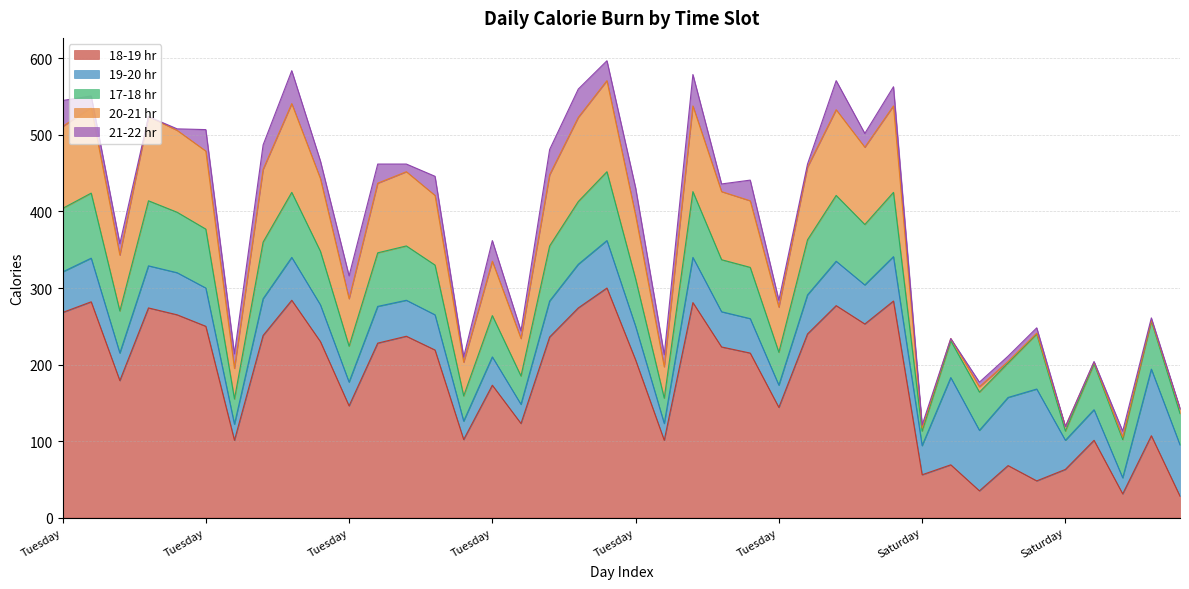

At which category does Total Calories reach its first local valley?

Thursday